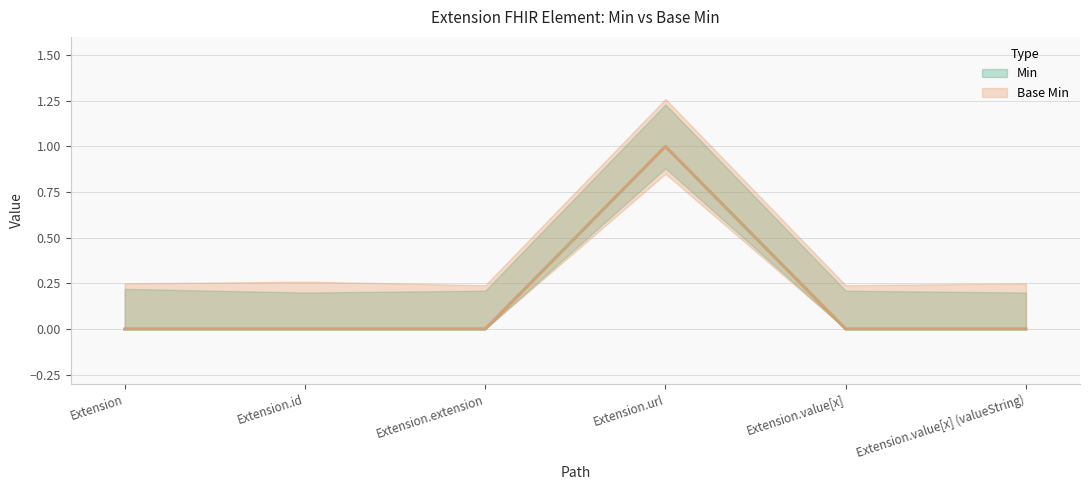

What is the difference between the maximum and minimum values in the Min series?

1